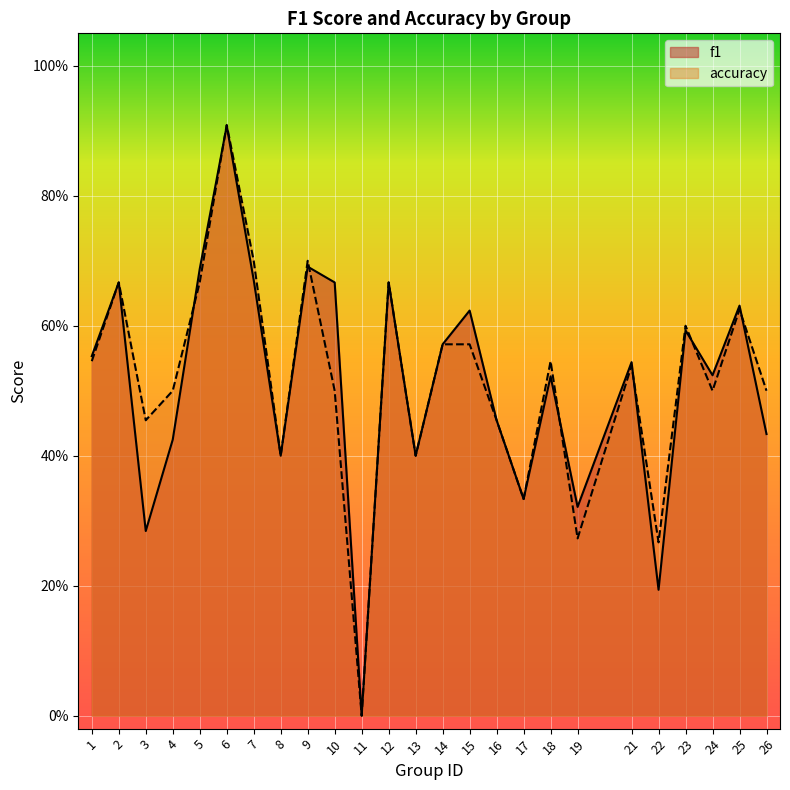

Reading left to right, list all the values displayed in this chart.

f1: 1=0.6	2=0.7	3=0.3	4=0.4	5=0.7	6=0.9	7=0.7	8=0.4	9=0.7	10=0.7	11=0.0	12=0.7	13=0.4	14=0.6	15=0.6	16=0.5	17=0.3	18=0.5	19=0.3	21=0.5	22=0.2	23=0.6	24=0.5	25=0.6	26=0.4
accuracy: 1=0.5	2=0.7	3=0.5	4=0.5	5=0.7	6=0.9	7=0.7	8=0.4	9=0.7	10=0.5	11=0.0	12=0.7	13=0.4	14=0.6	15=0.6	16=0.5	17=0.3	18=0.5	19=0.3	21=0.5	22=0.3	23=0.6	24=0.5	25=0.6	26=0.5